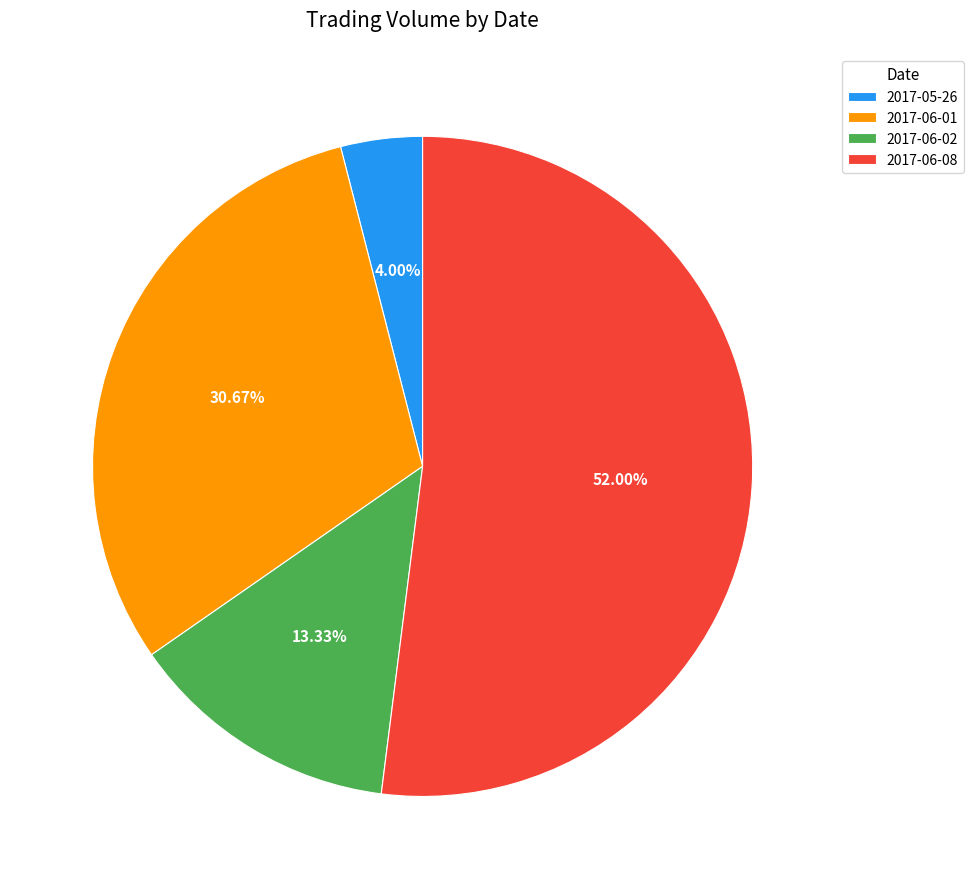

To the nearest percent, what percentage of the pie is 2017-06-01?

31%